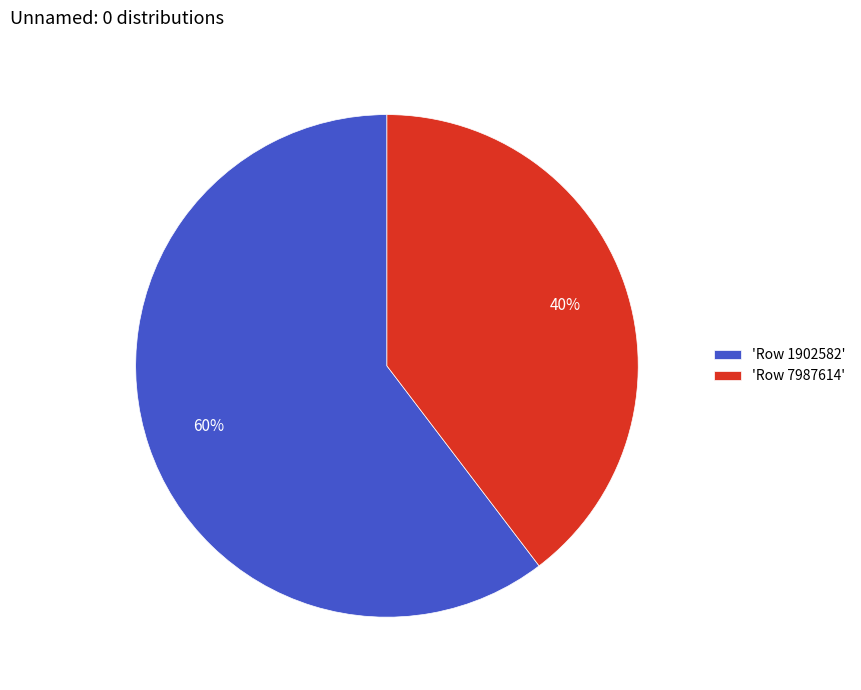

To the nearest percent, what is the average slice percentage?

50%